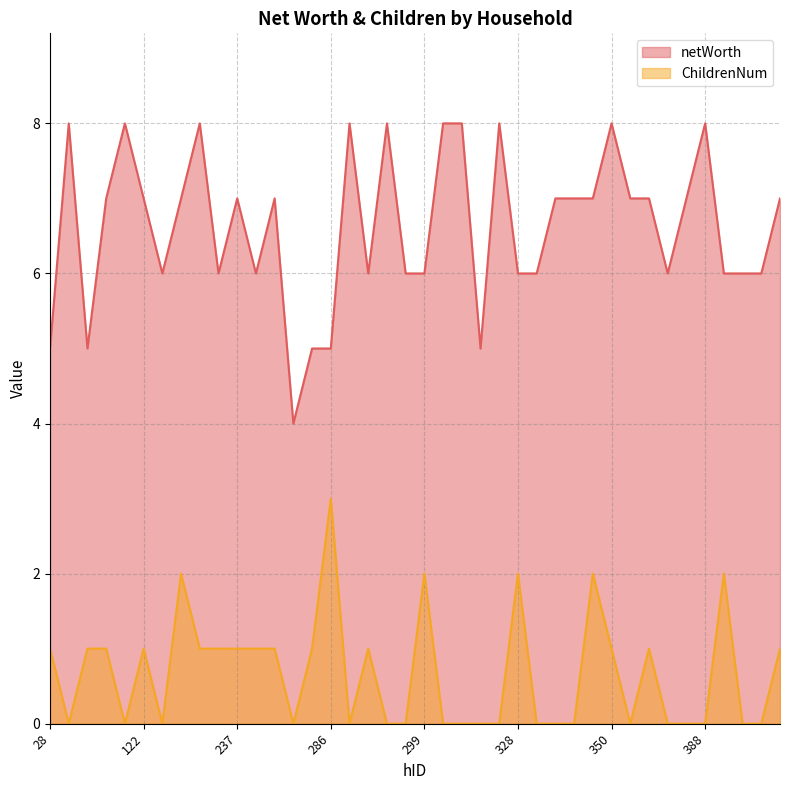

What is the approximate value of netWorth at 334?

7